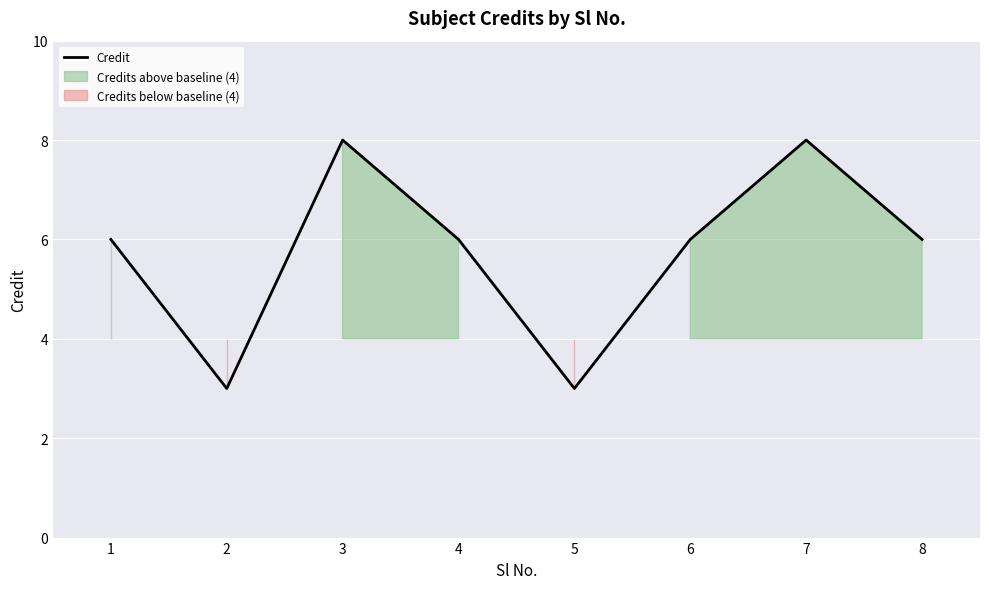

Reading left to right, extract all data points from this chart.

1=6	2=3	3=8	4=6	5=3	6=6	7=8	8=6